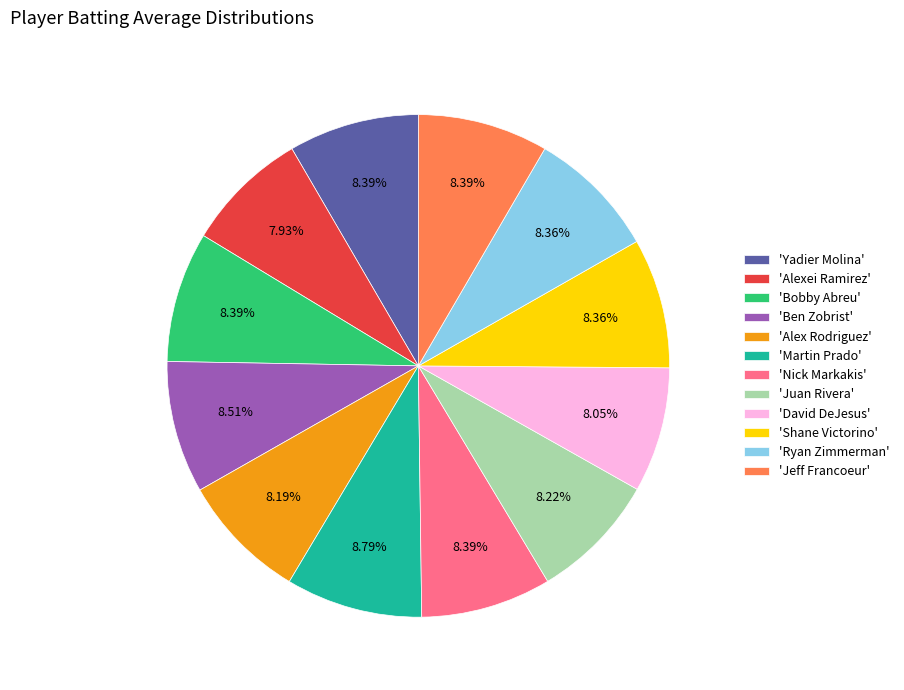

Does any single category account for the majority?

No